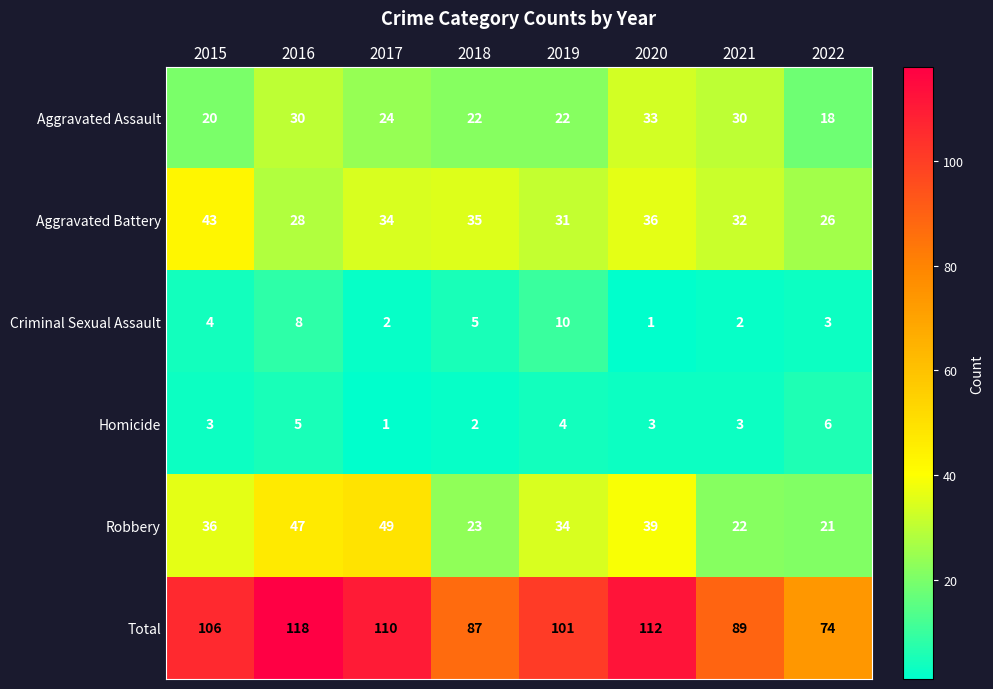

What is the difference between the highest and lowest values at 2021?

87